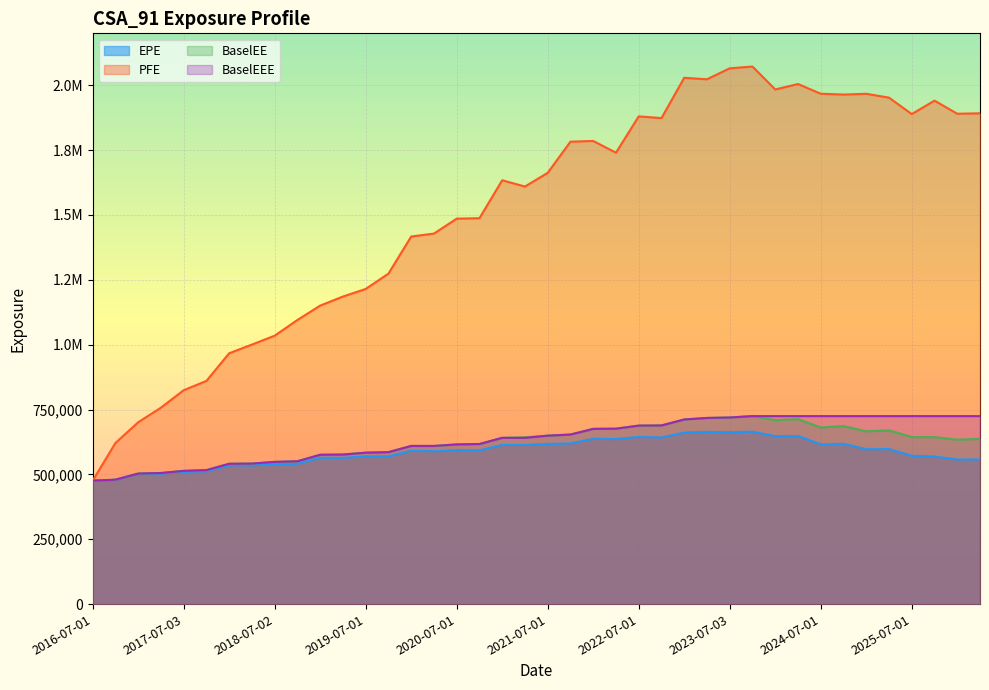

True or false: PFE has more than 1 points higher than both neighbors.

True